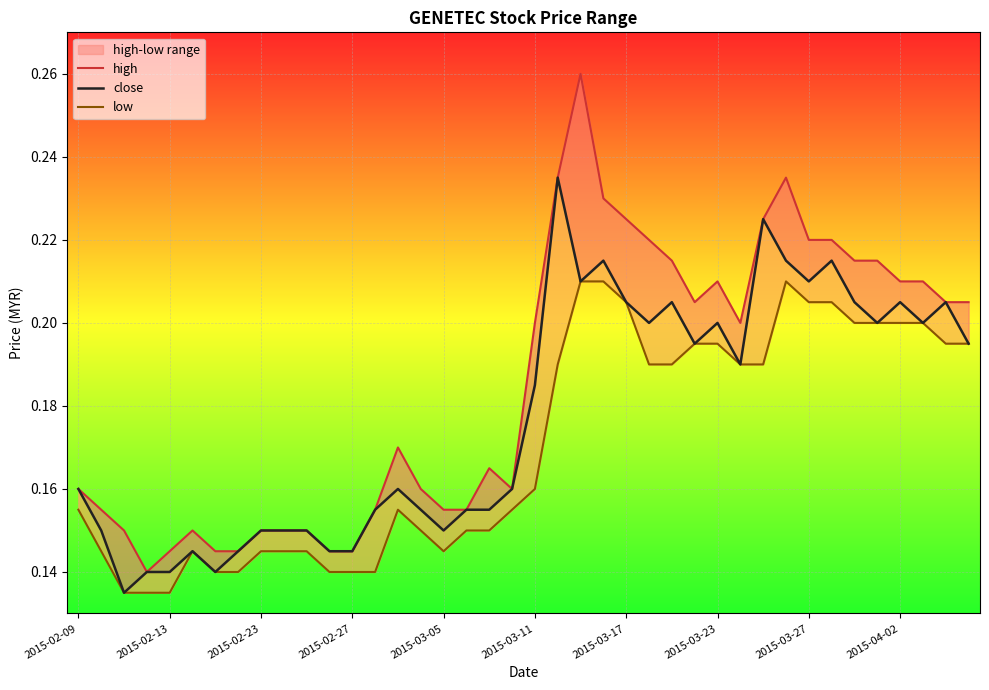

Read the low value at 21.

0.2